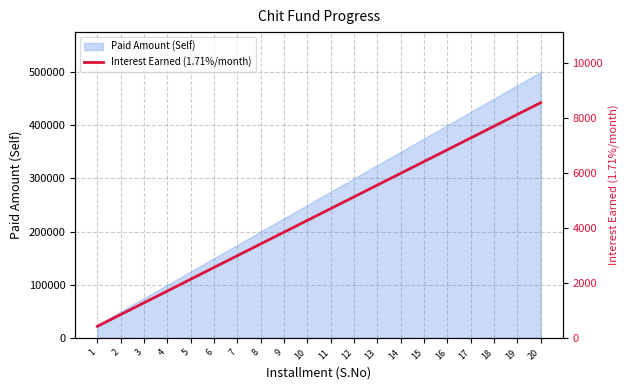

How many values are below 4702?

10